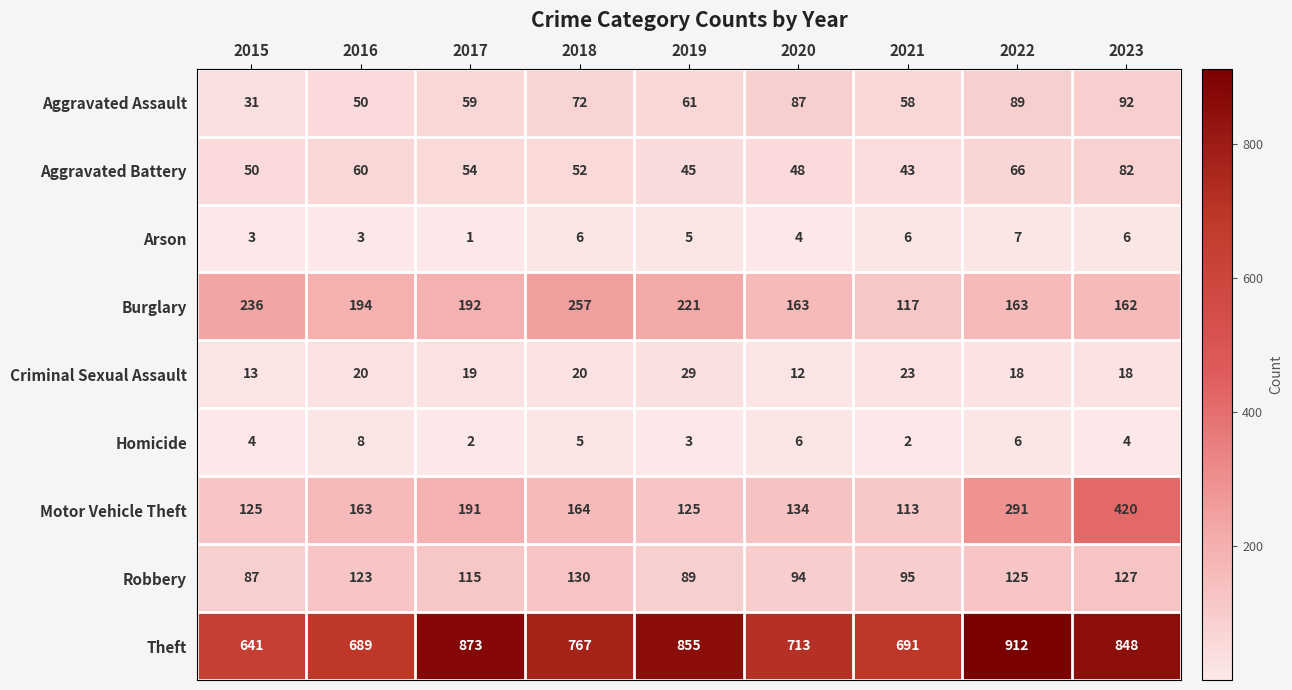

Which series has the largest total across all categories?

Theft